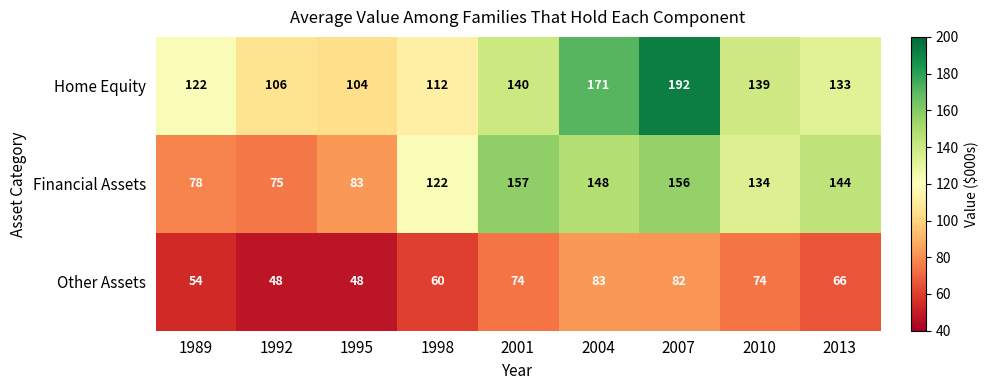

What is the difference between the second highest and second lowest values in the Financial Assets series?

78